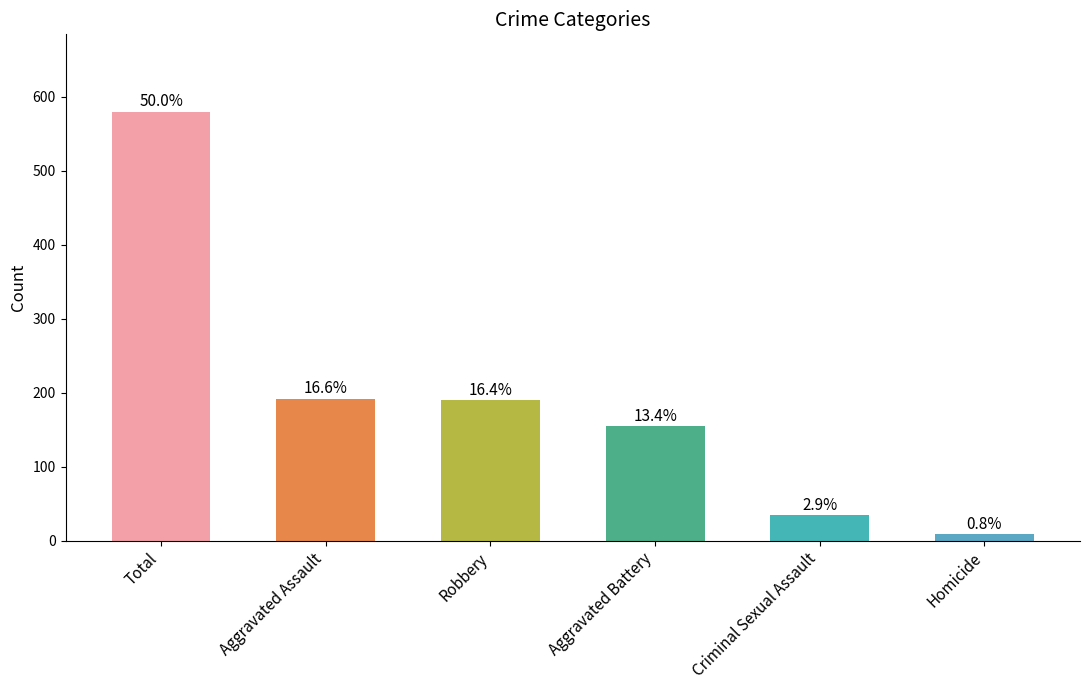

What is the ratio of the value at Robbery to the value at Aggravated Battery?

1.2